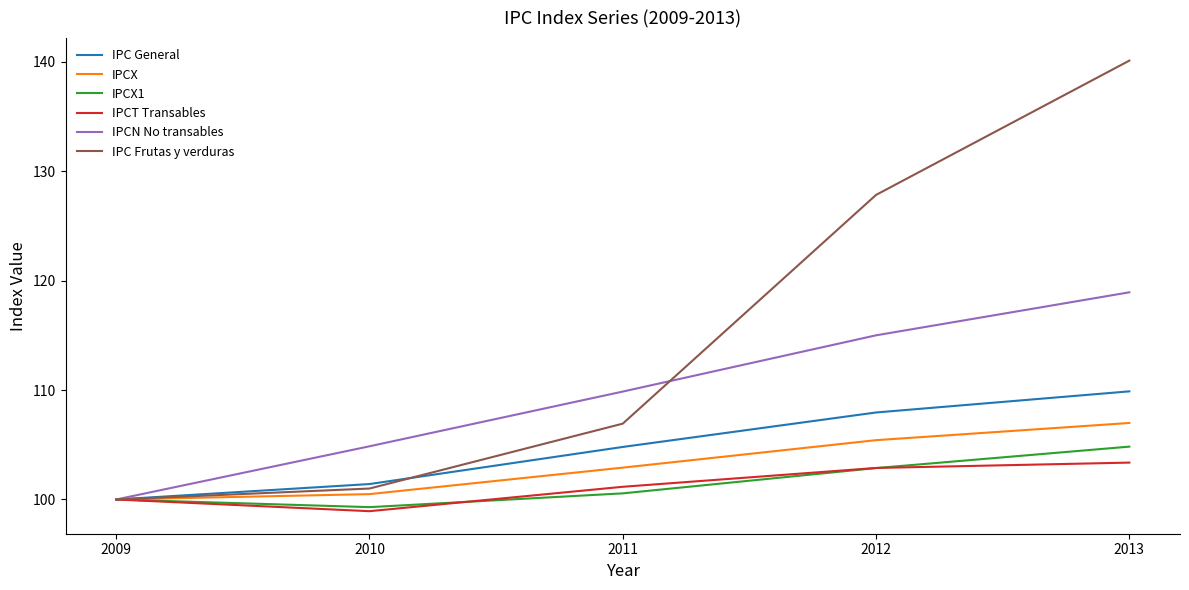

List the labels in order of IPCX value, smallest first.

2009, 2010, 2011, 2012, 2013